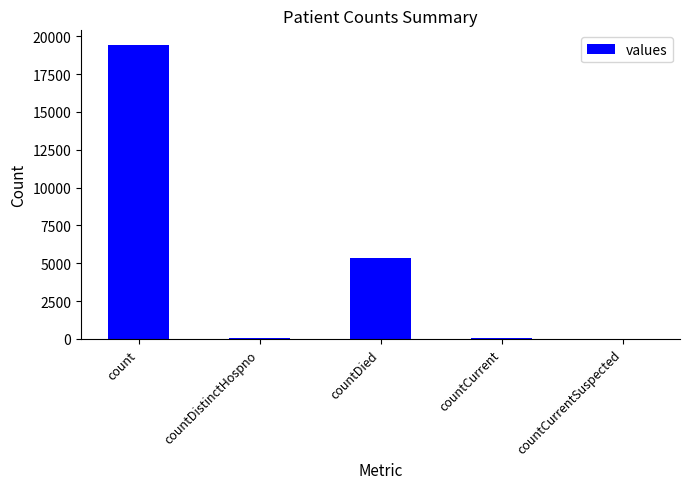

Are the bars horizontal?

No